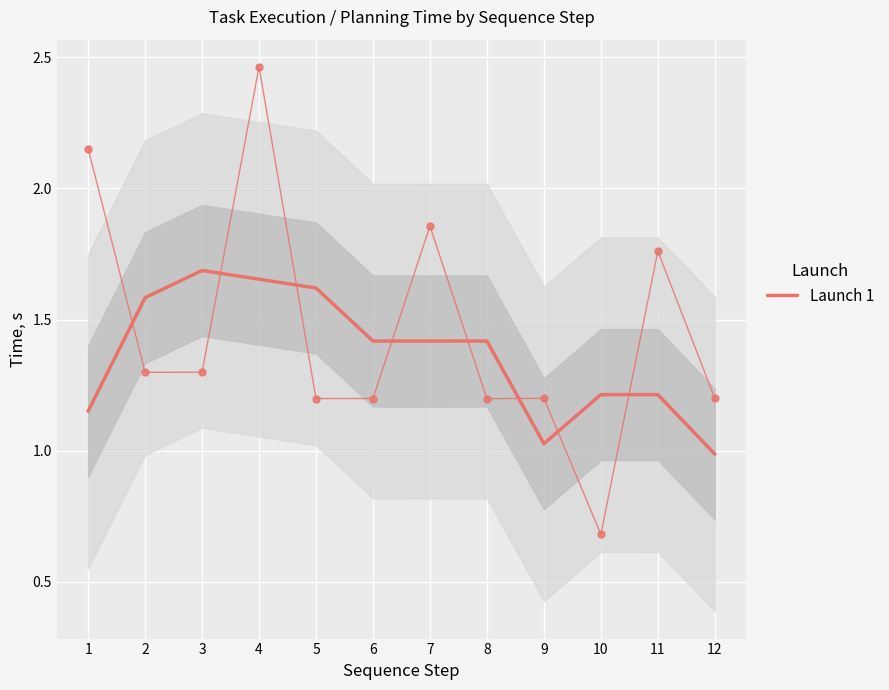

The value at 3 is 2.8. True or false?

False